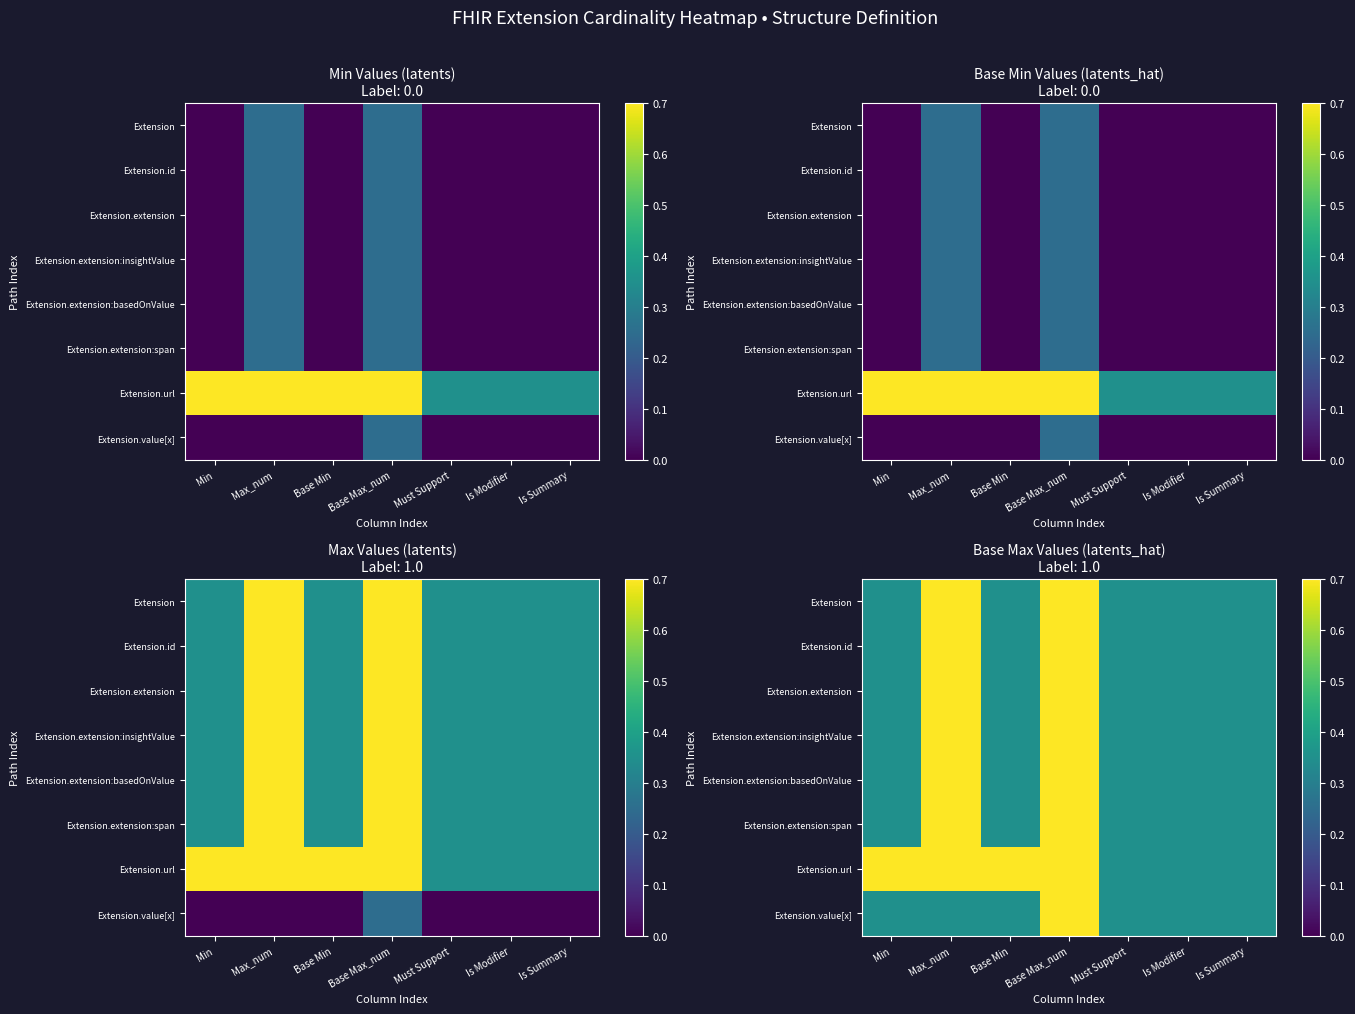

How many series are shown in this chart?

8